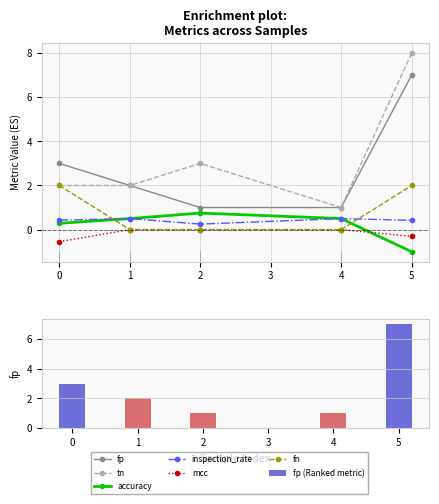

Count the fp values in the range 1 to 3.

4